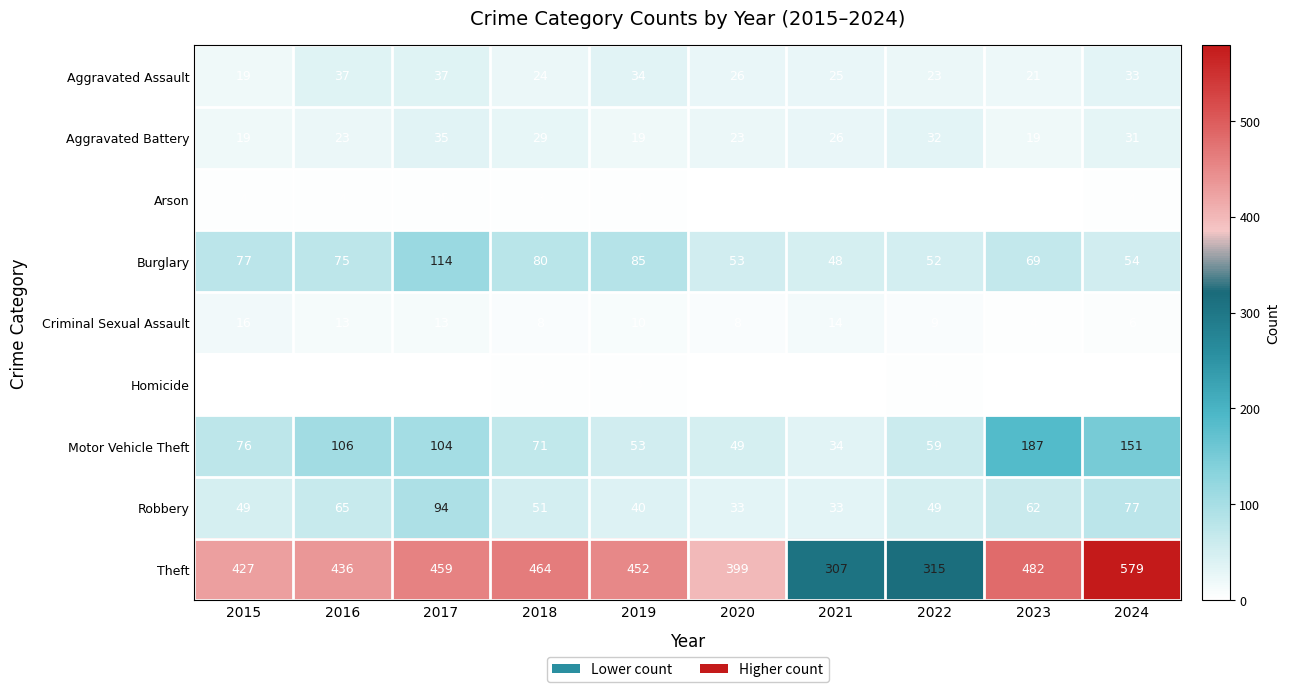

True or false: Burglary has a value of 38 at 2023.

False